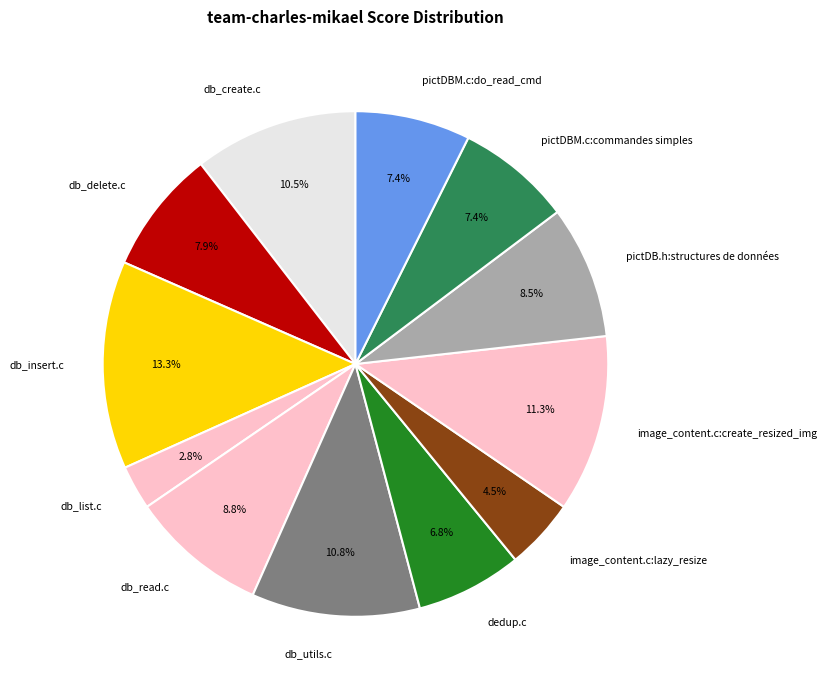

Which has a higher value, db_utils.c or pictDBM.c:do_read_cmd?

db_utils.c